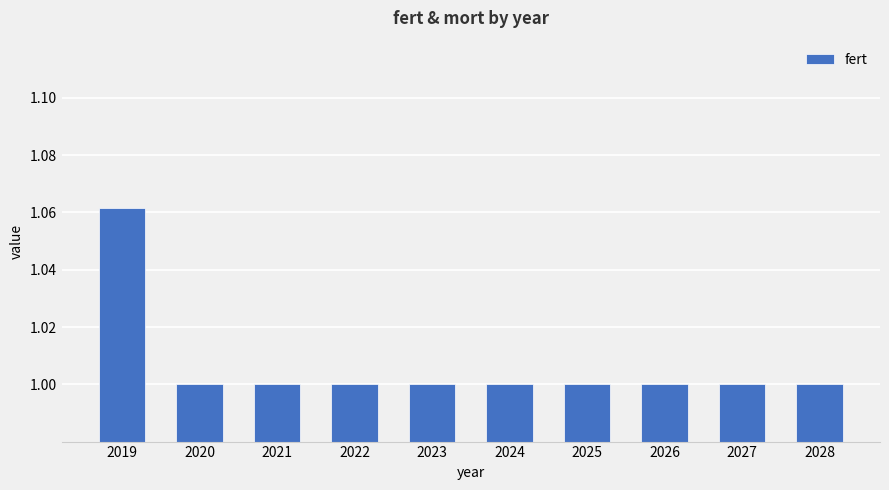

The value at 2019 is 1.6. True or false?

False